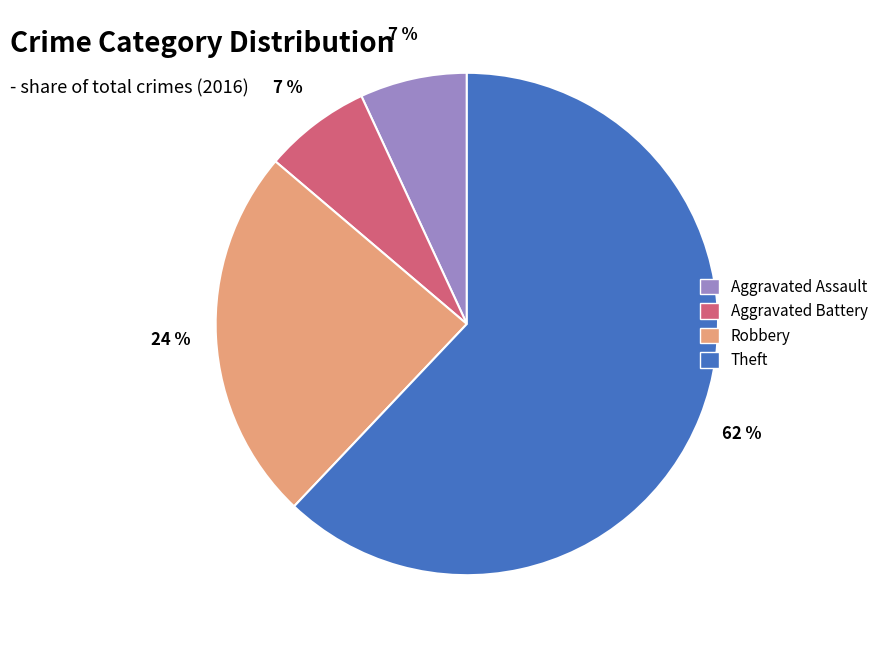

True or false: Aggravated Assault accounts for 7% of the total.

True